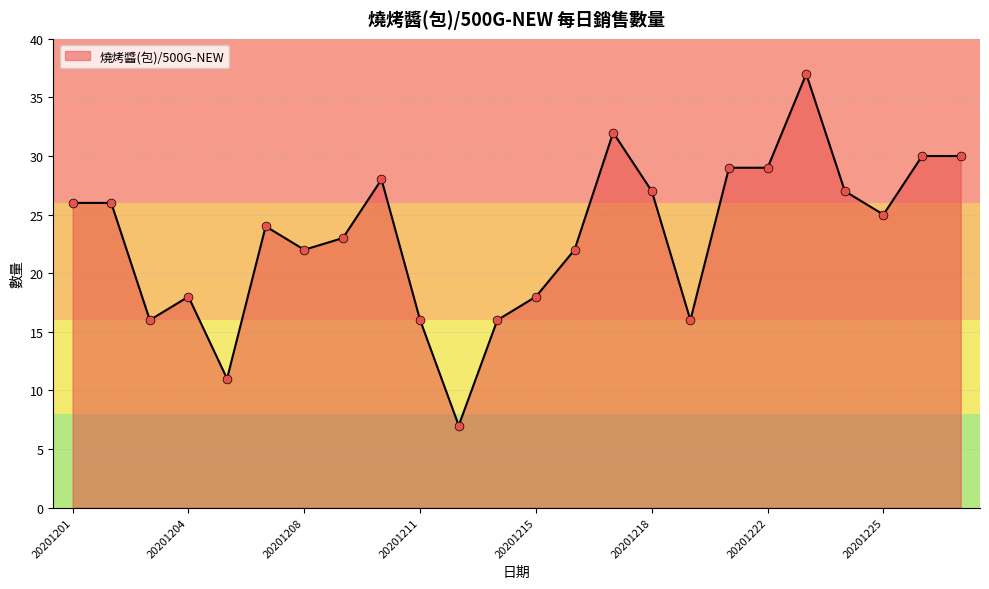

What is the greatest value displayed?

37